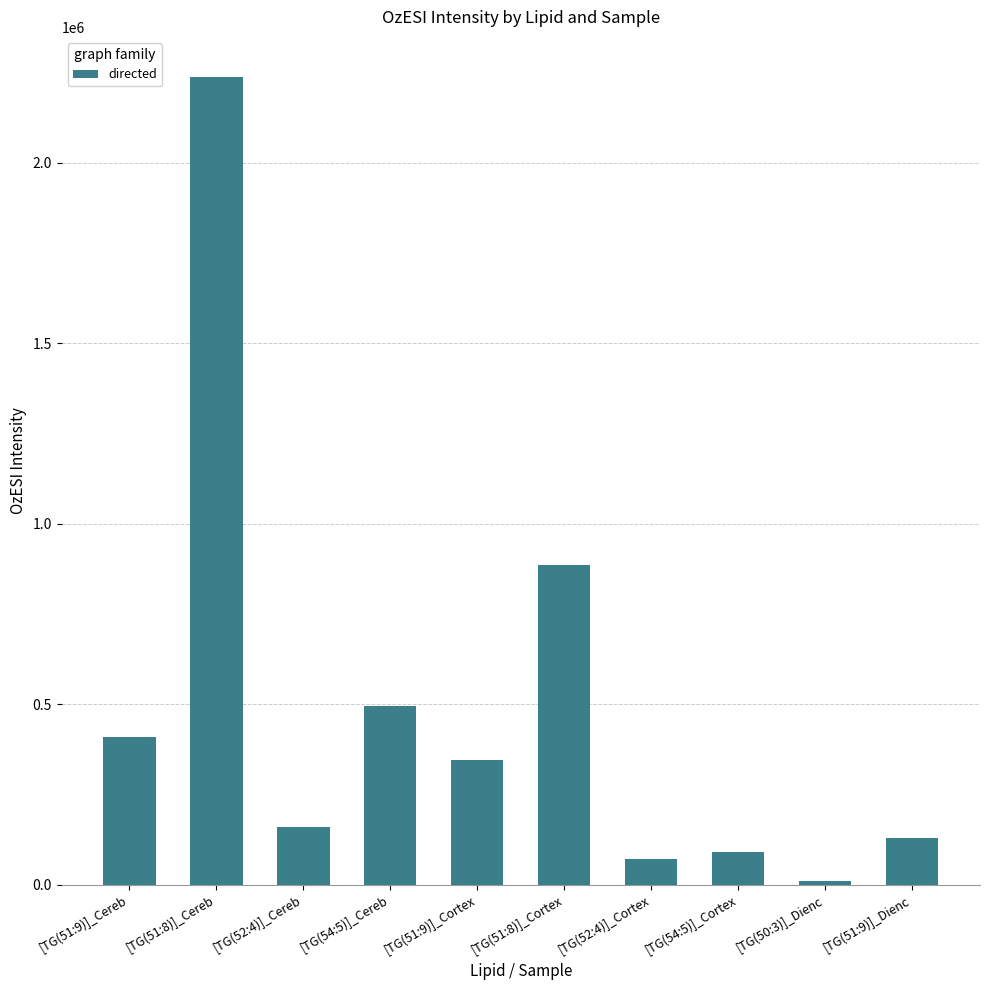

How many distinct data groups are displayed?

1